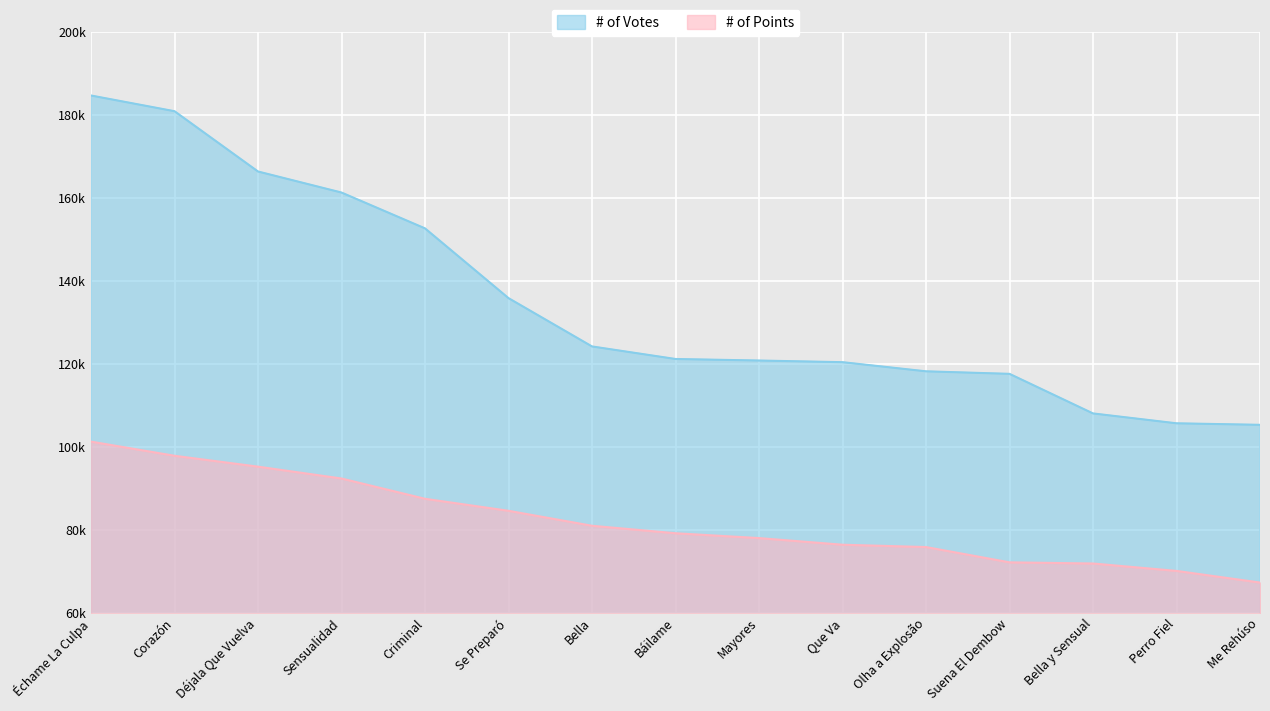

True or false: # of Points and # of Votes intersect in this chart.

False